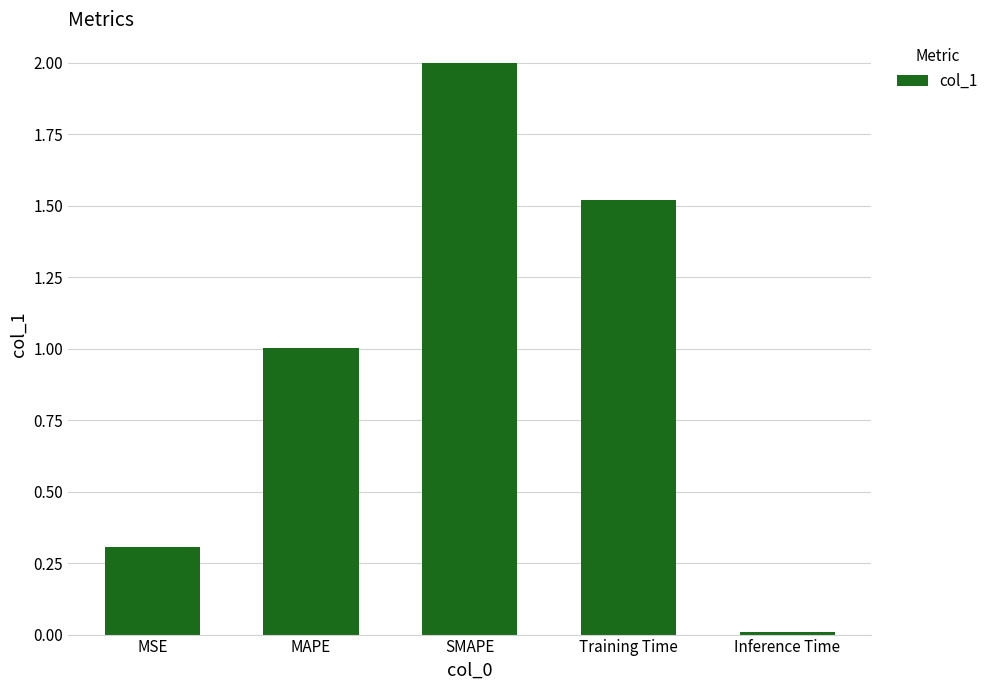

What position from the left is MSE?

1